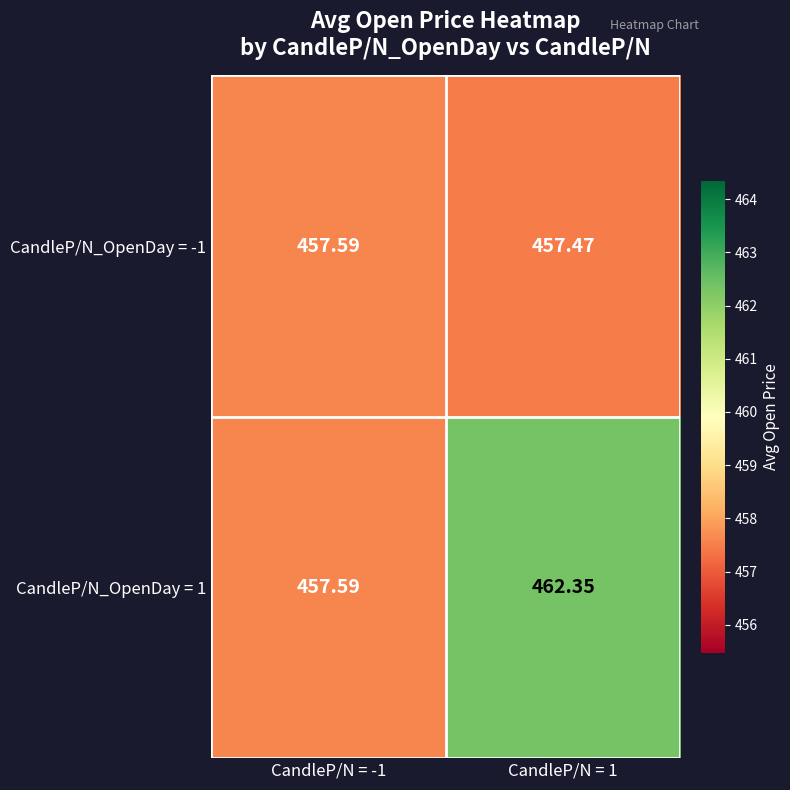

How many data points does each series have?

2